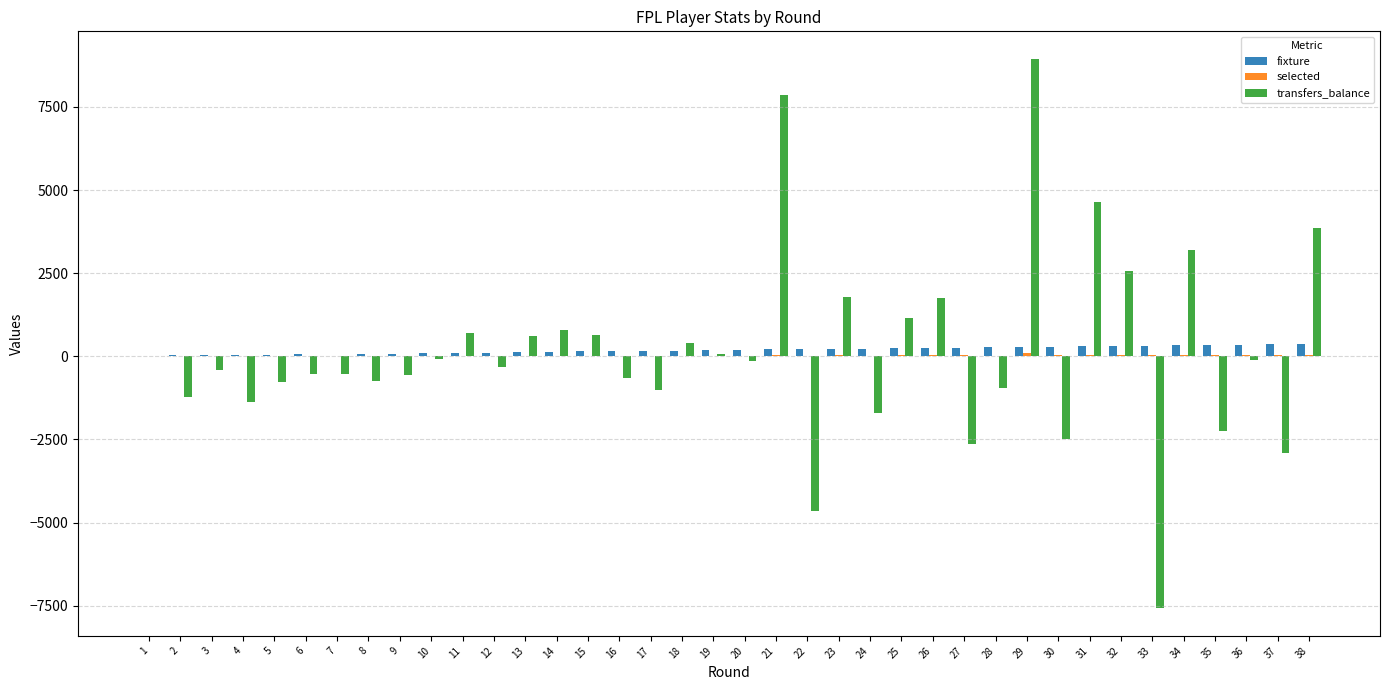

What is the greatest value displayed?

8949.0